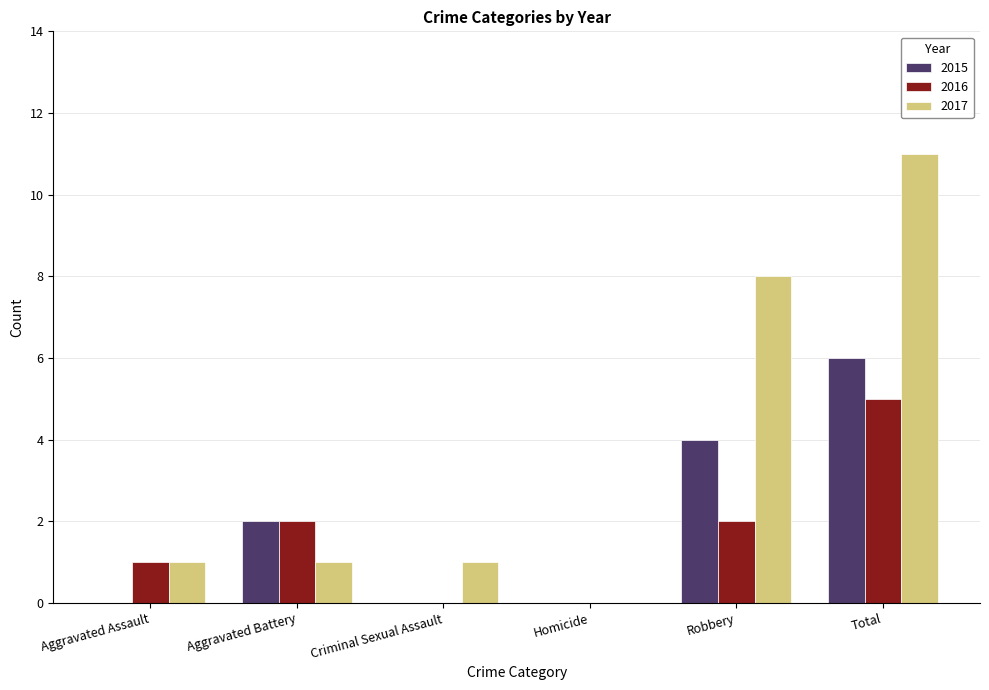

What is the difference between the 2017 values at Criminal Sexual Assault and Robbery?

7